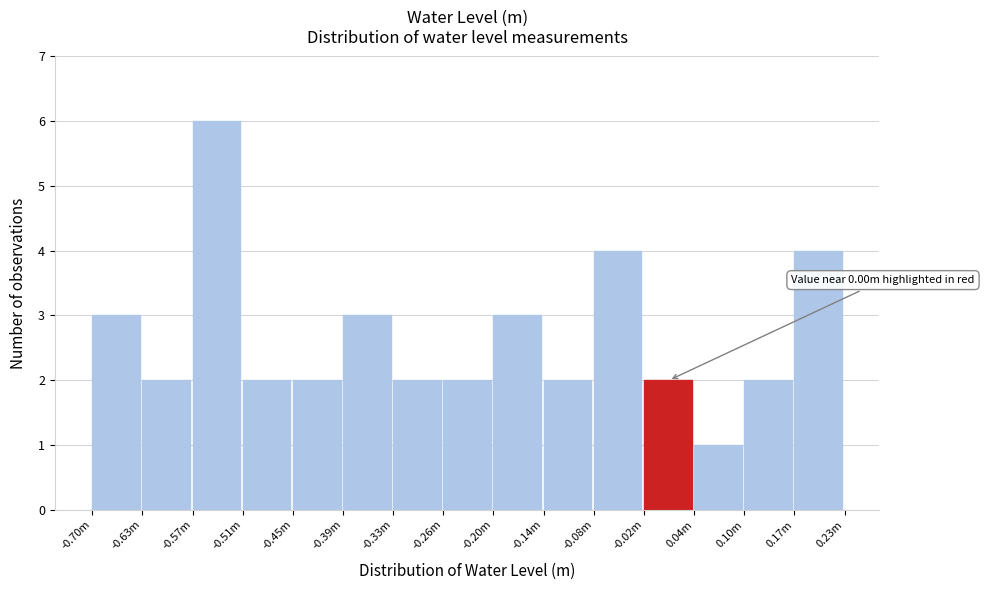

Reading left to right, transcribe all the data shown in this chart.

3	2	6	2	2	3	2	2	3	2	4	2	1	2	4